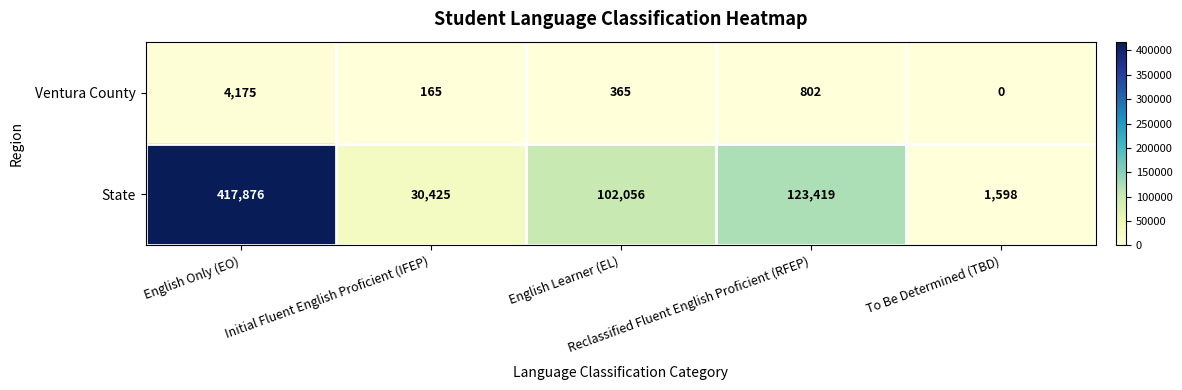

At which category does the chart reach its peak across all series?

English Only (EO)